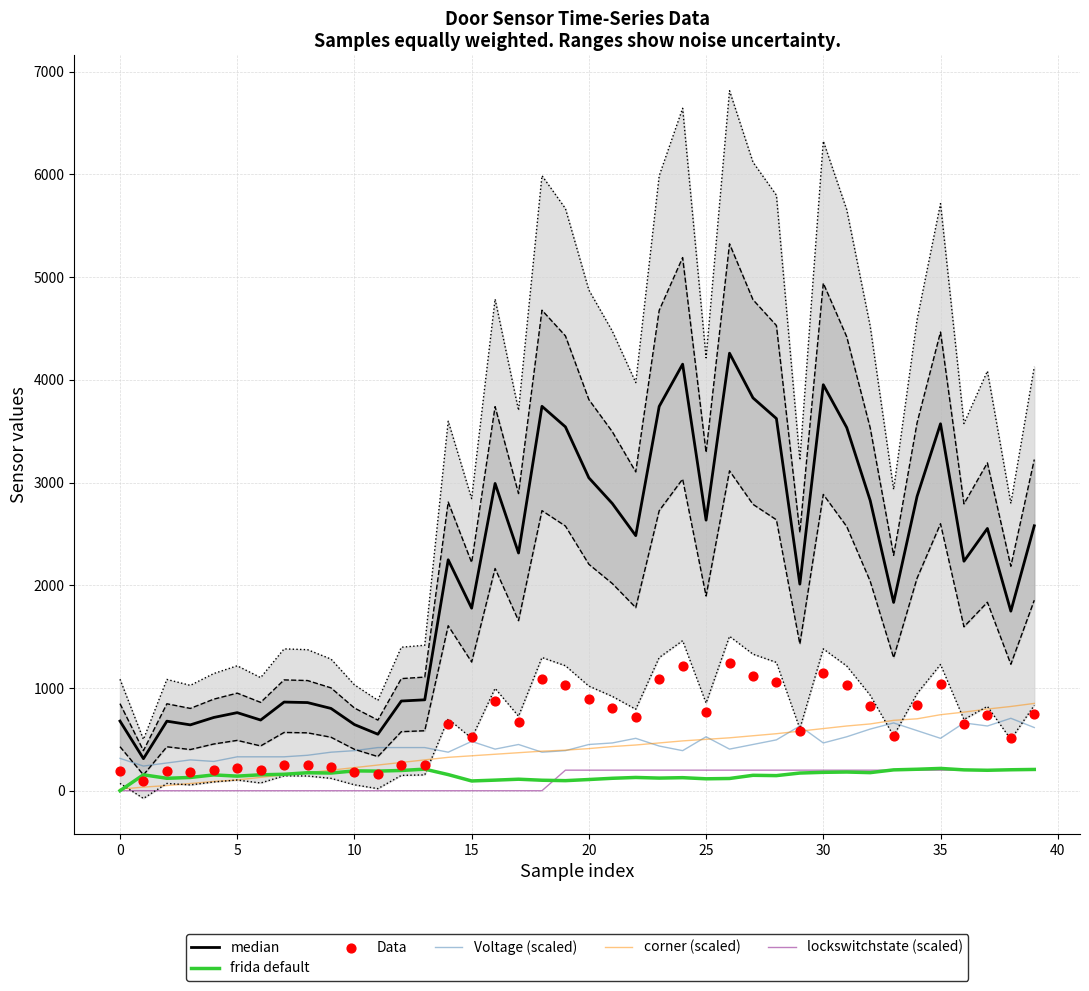

Which series contains the highest Y value?

median